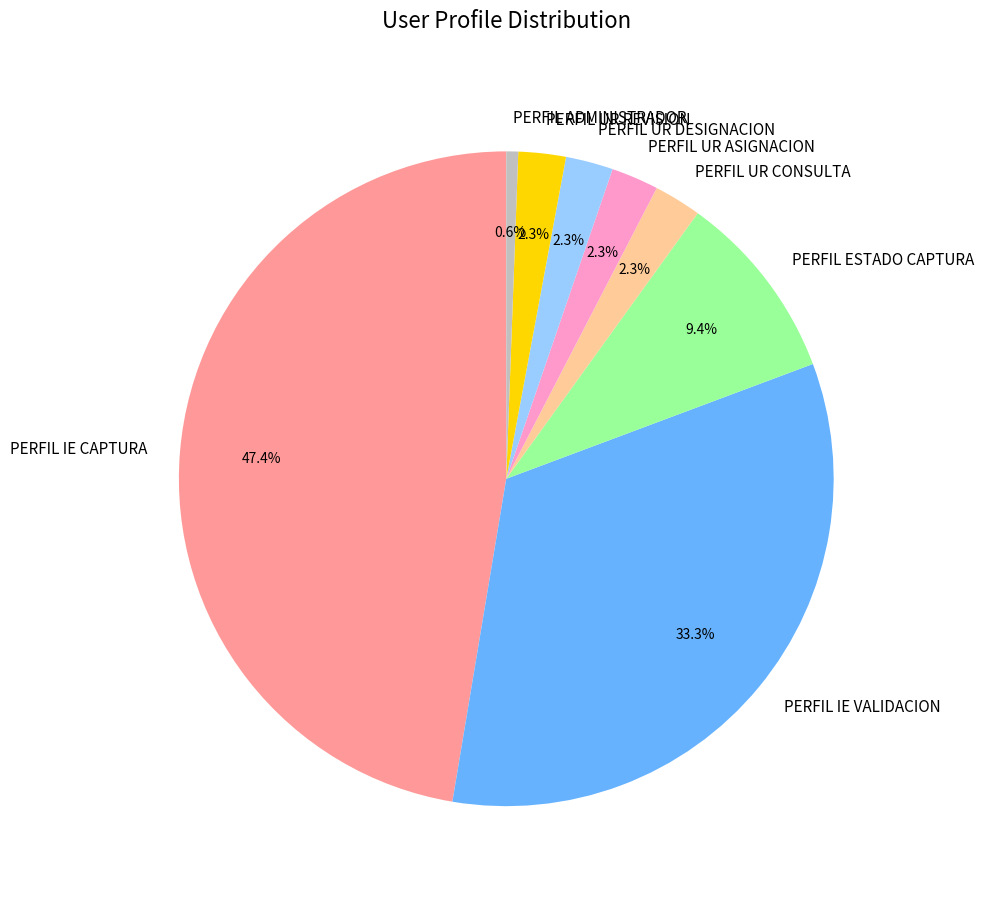

Does any single category account for the majority?

No